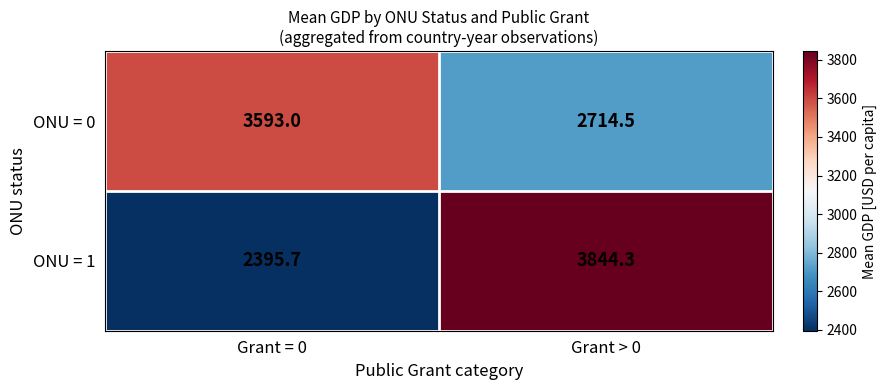

At which label does ONU = 1 reach its peak?

Grant > 0